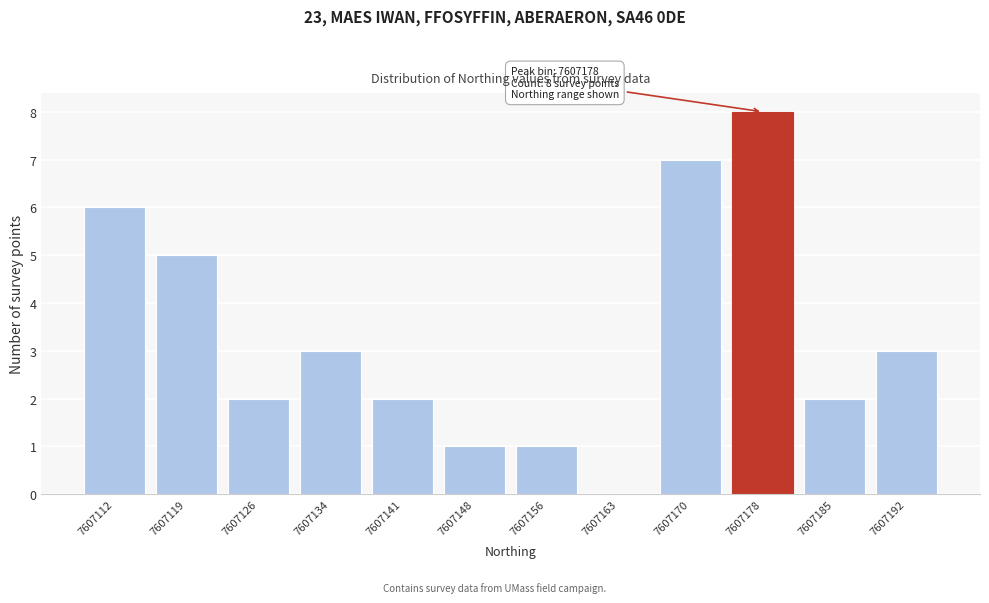

Reading right to left, what are all the values shown in this chart?

7607192=3	7607185=2	7607178=8	7607170=7	7607163=0	7607156=1	7607148=1	7607141=2	7607134=3	7607126=2	7607119=5	7607112=6